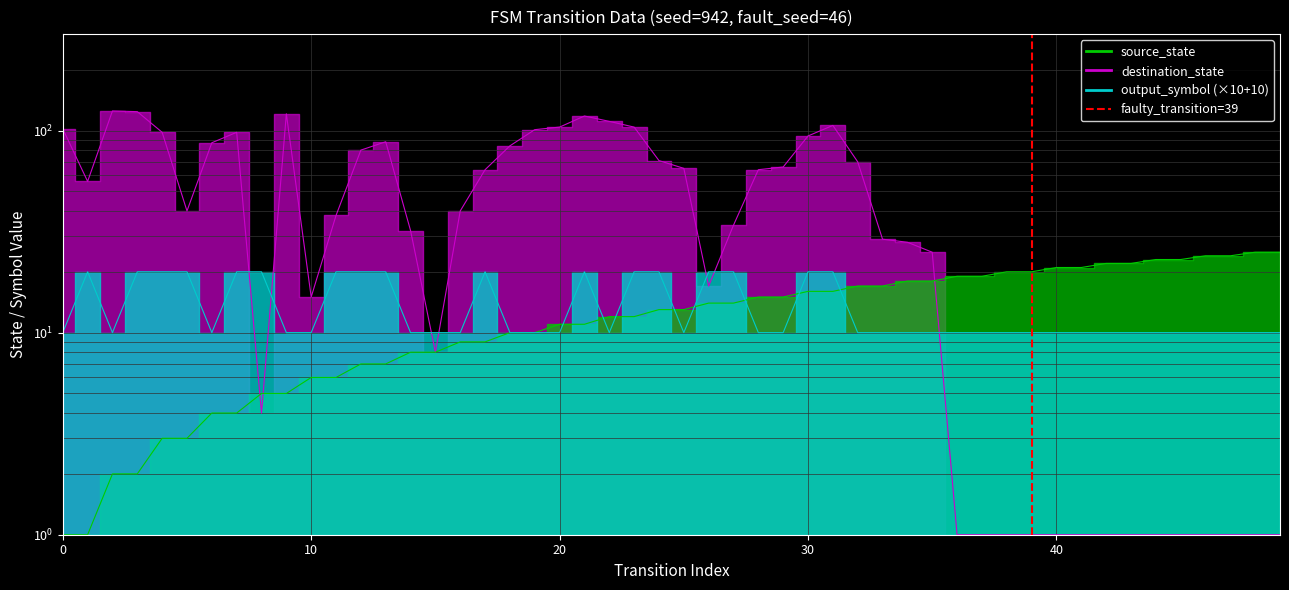

Which has a higher value, 0 or 10?

10